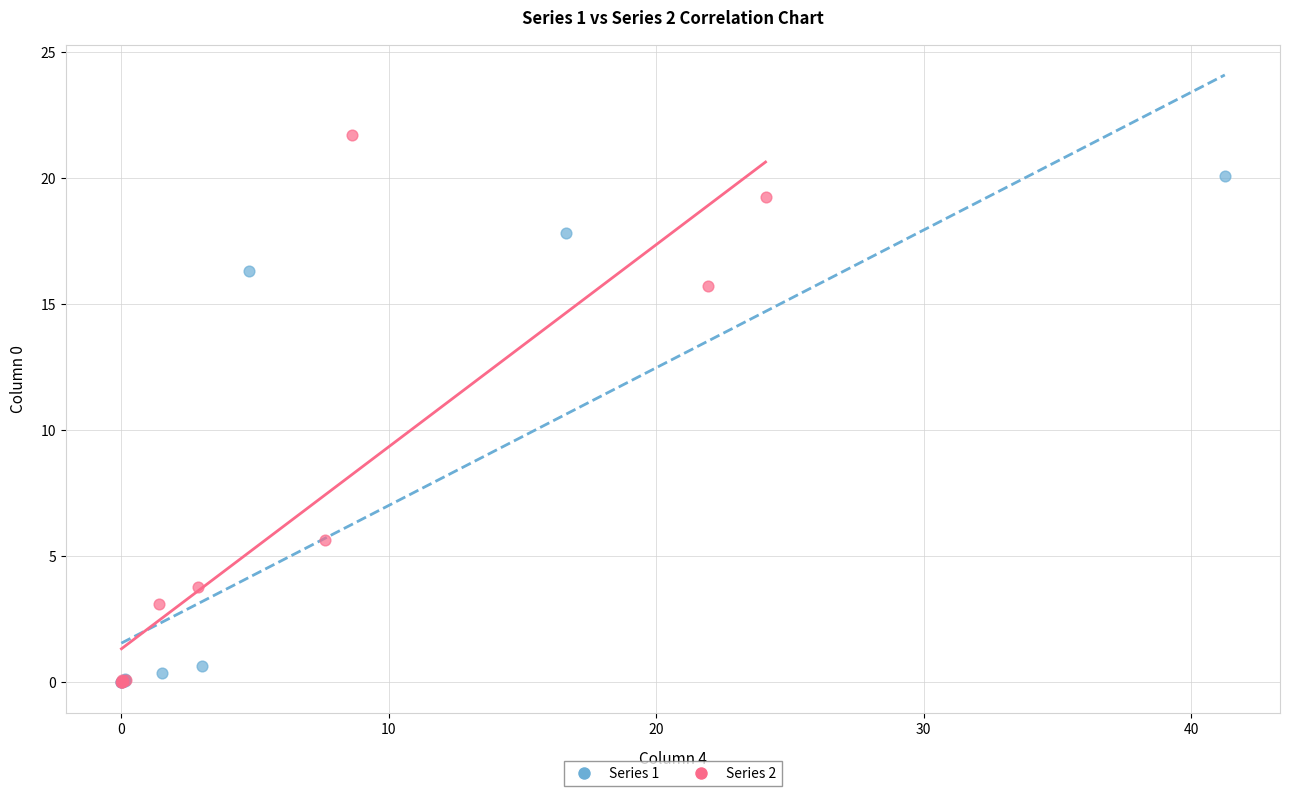

Which series has the widest spread of Y values?

Series 2